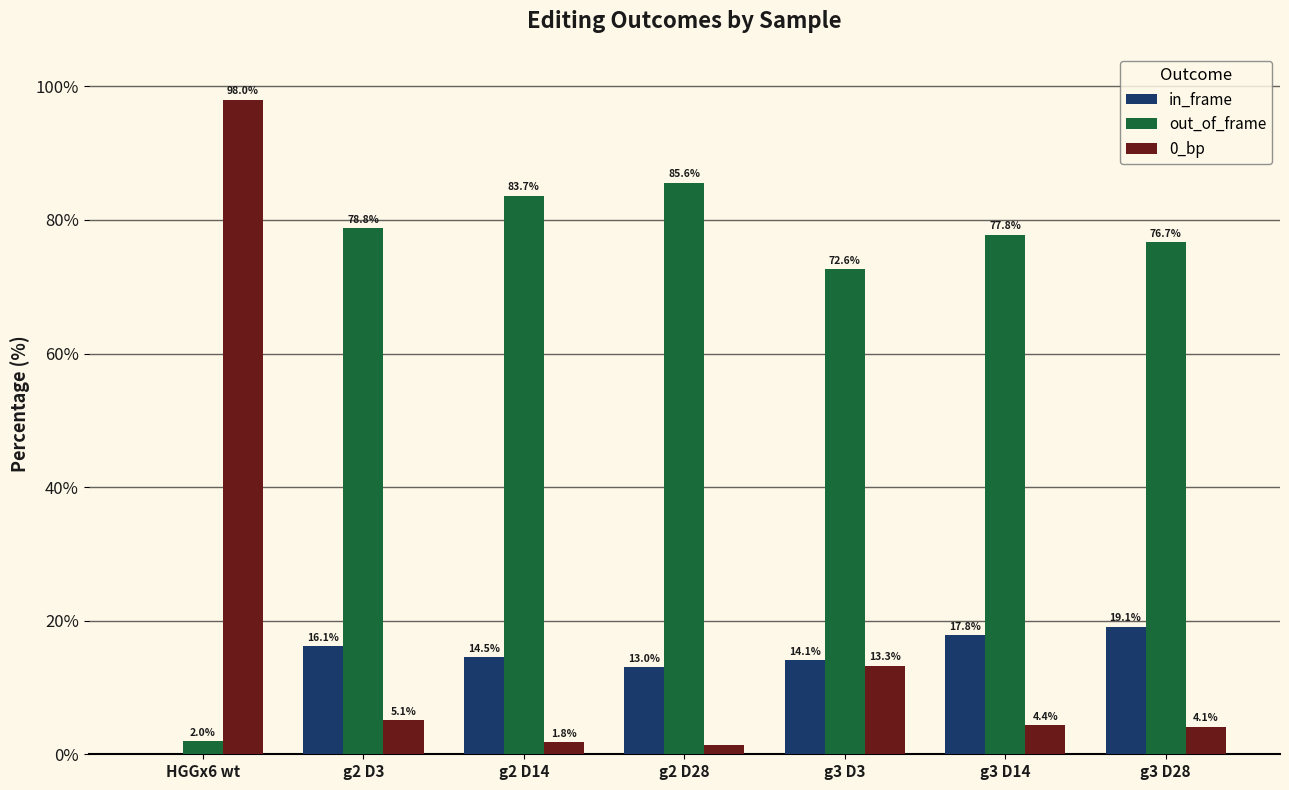

True or false: in_frame has a value of 3.3 at g2 D28.

False